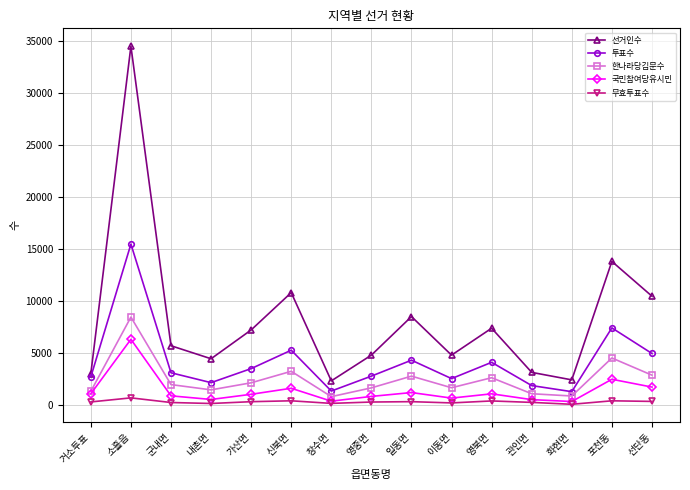

The 한나라당김문수 series shows 867 at 선단동. True or false?

False